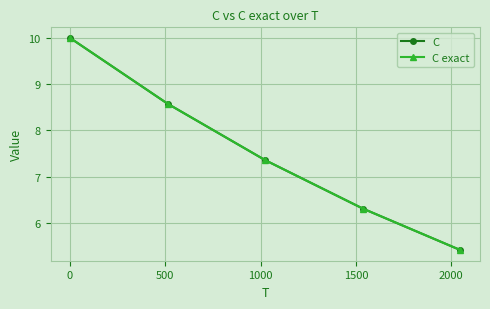

What is the smallest value displayed?

5.4